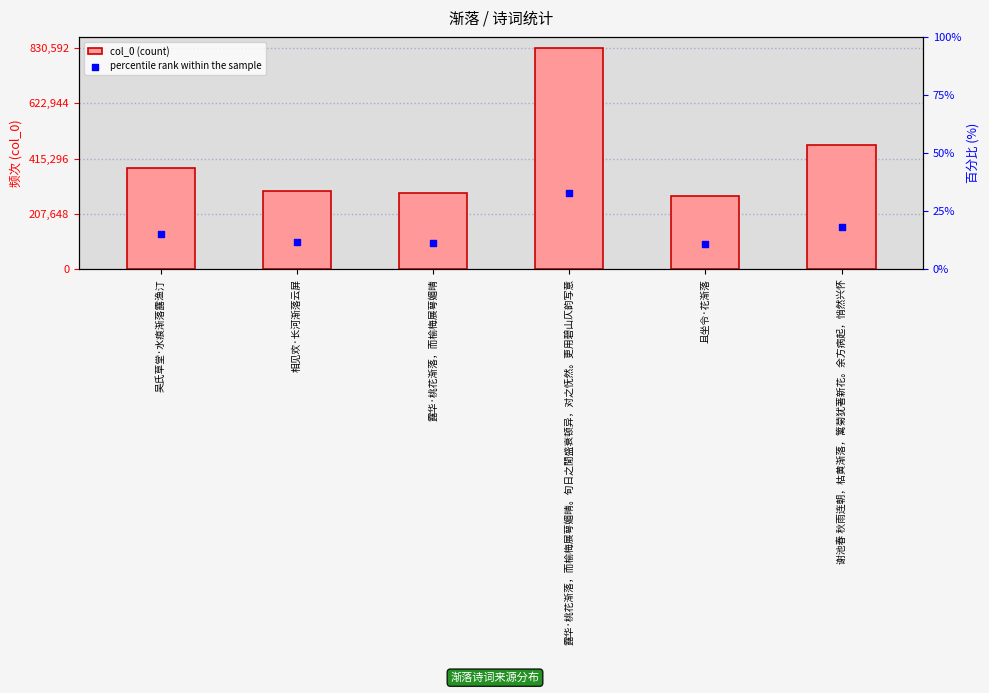

Which series contains the lowest Y value?

percentile rank within the sample